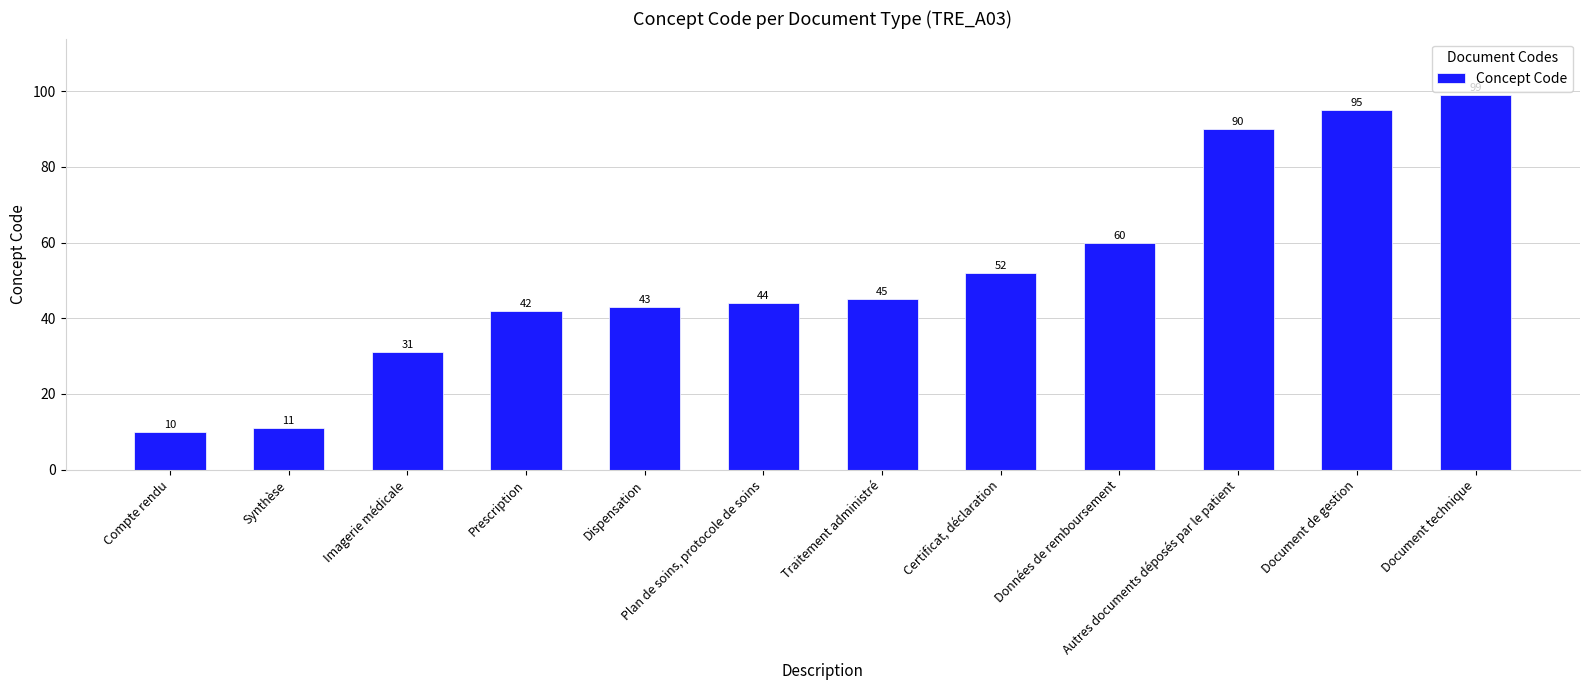

How many bars are there in total?

12